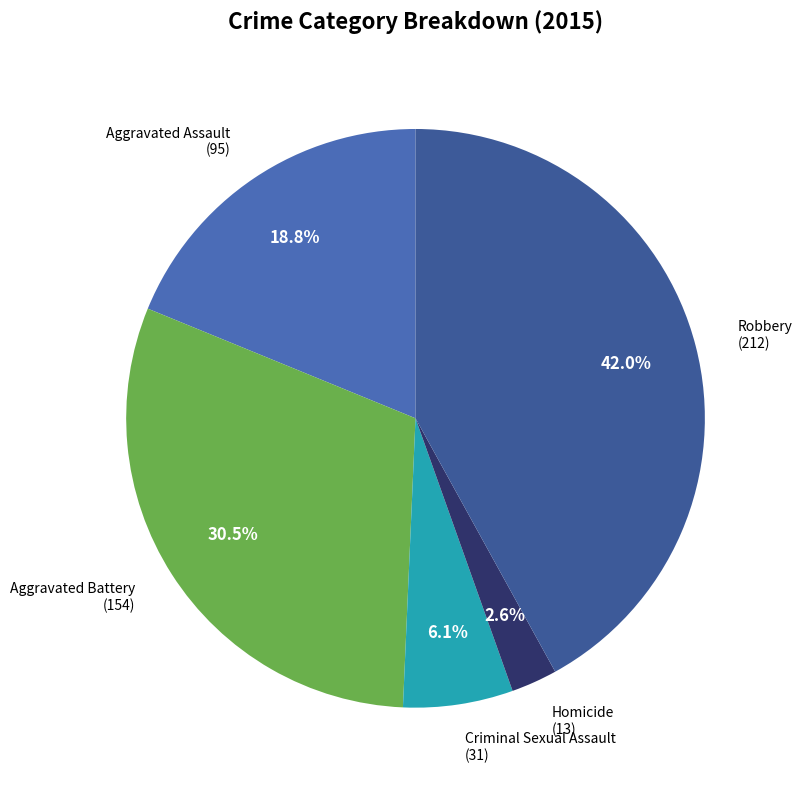

To the nearest percent, what portion does Criminal Sexual Assault represent?

6%